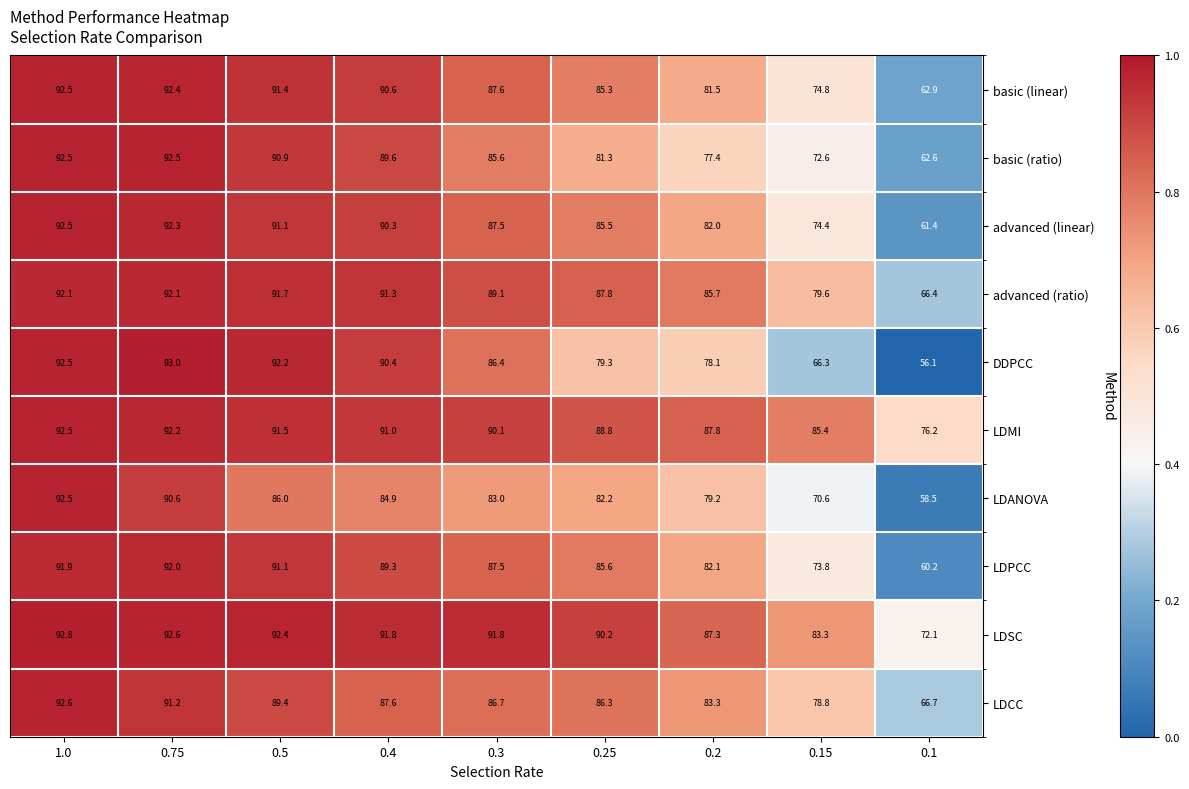

Rank the categories by LDCC value from highest to lowest.

1.0, 0.75, 0.5, 0.4, 0.3, 0.25, 0.2, 0.15, 0.1